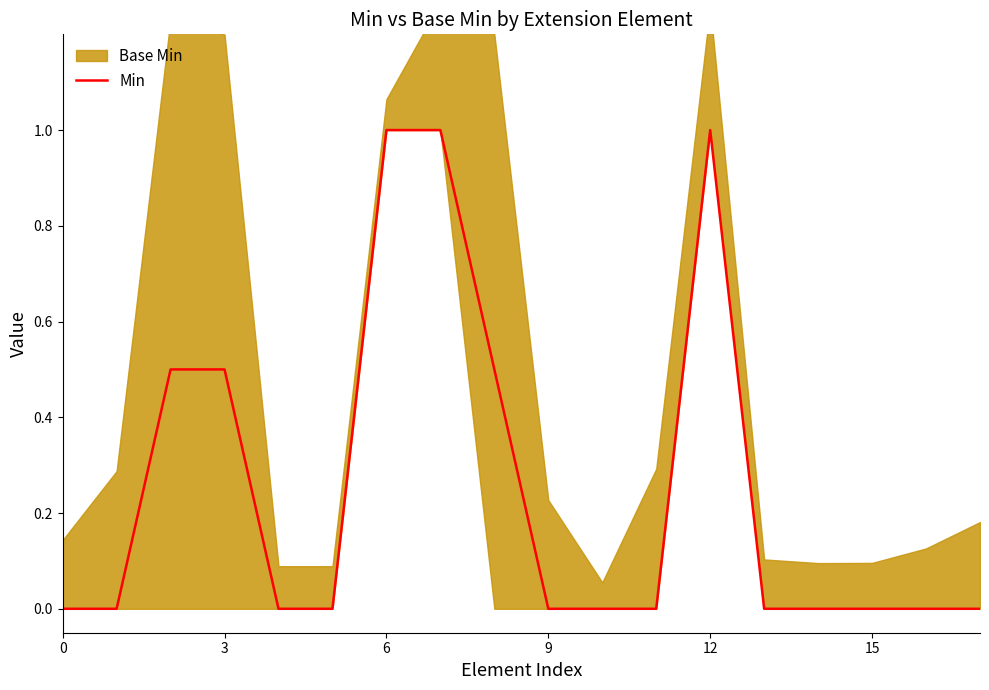

The Min series shows 0.5 at 3. True or false?

True